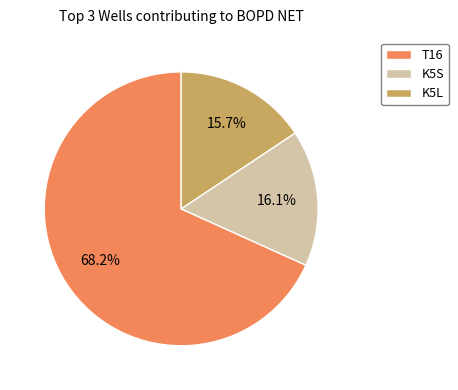

Is T16 the majority of the pie?

Yes